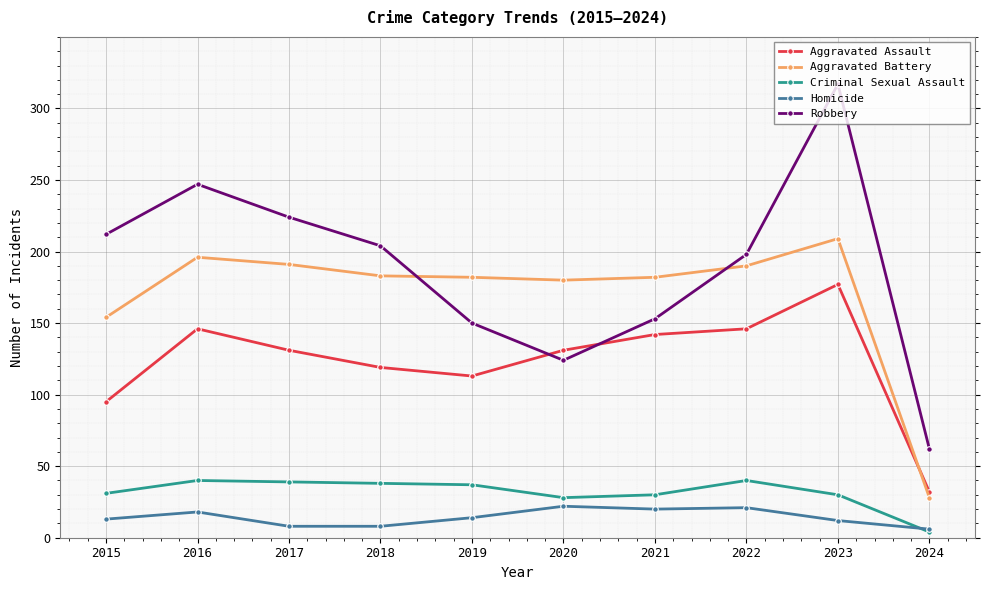

Where does the Aggravated Battery series first go above 183?

2016